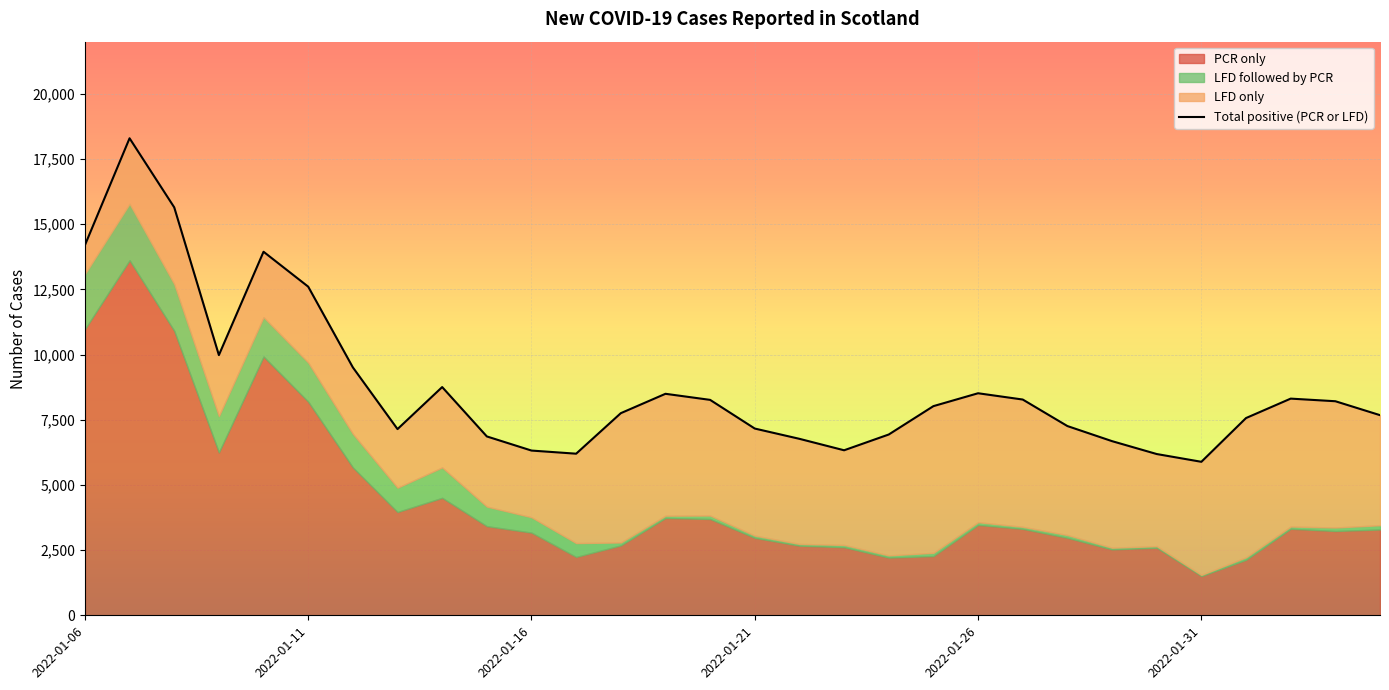

How many lines are shown in the chart?

4